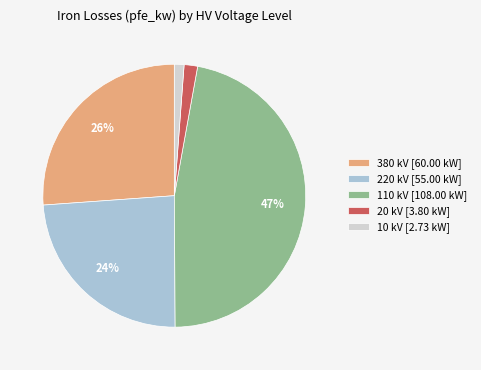

To the nearest percent, what is the average slice percentage?

20%